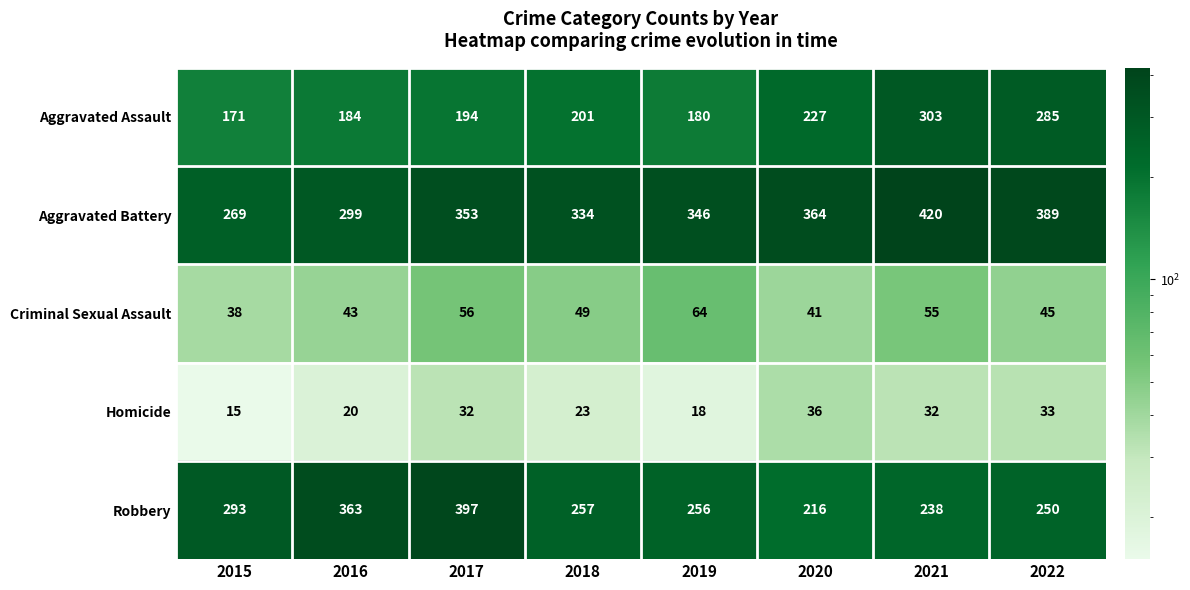

Which label corresponds to the smallest value in the chart?

2015